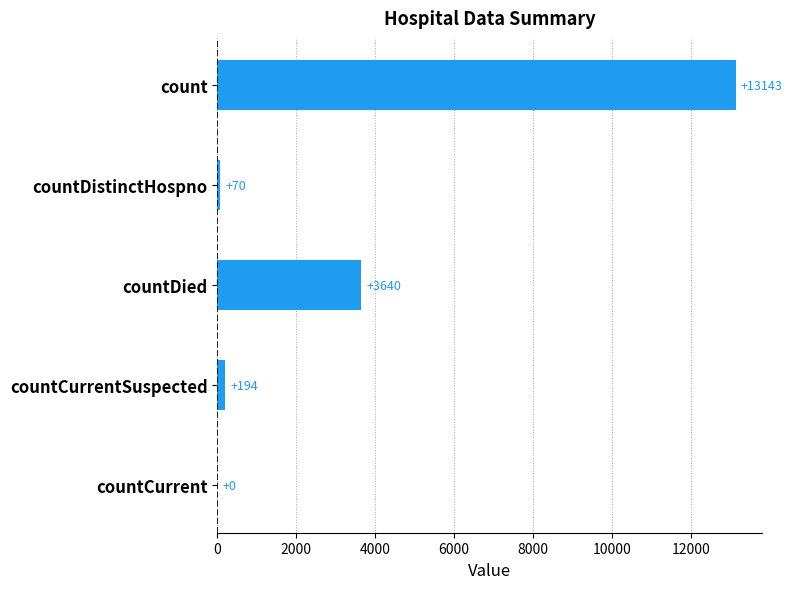

At which category does the chart reach its peak across all series?

count